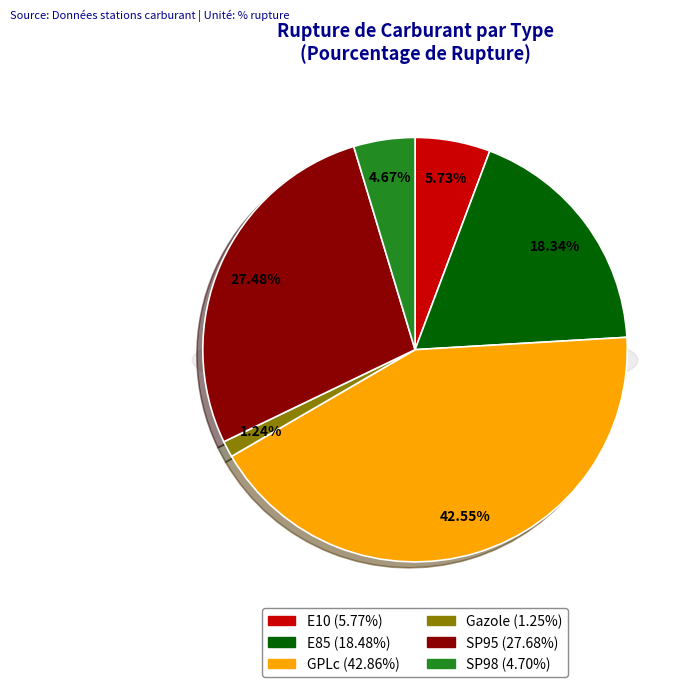

Is there any slice that represents more than half of the pie?

No